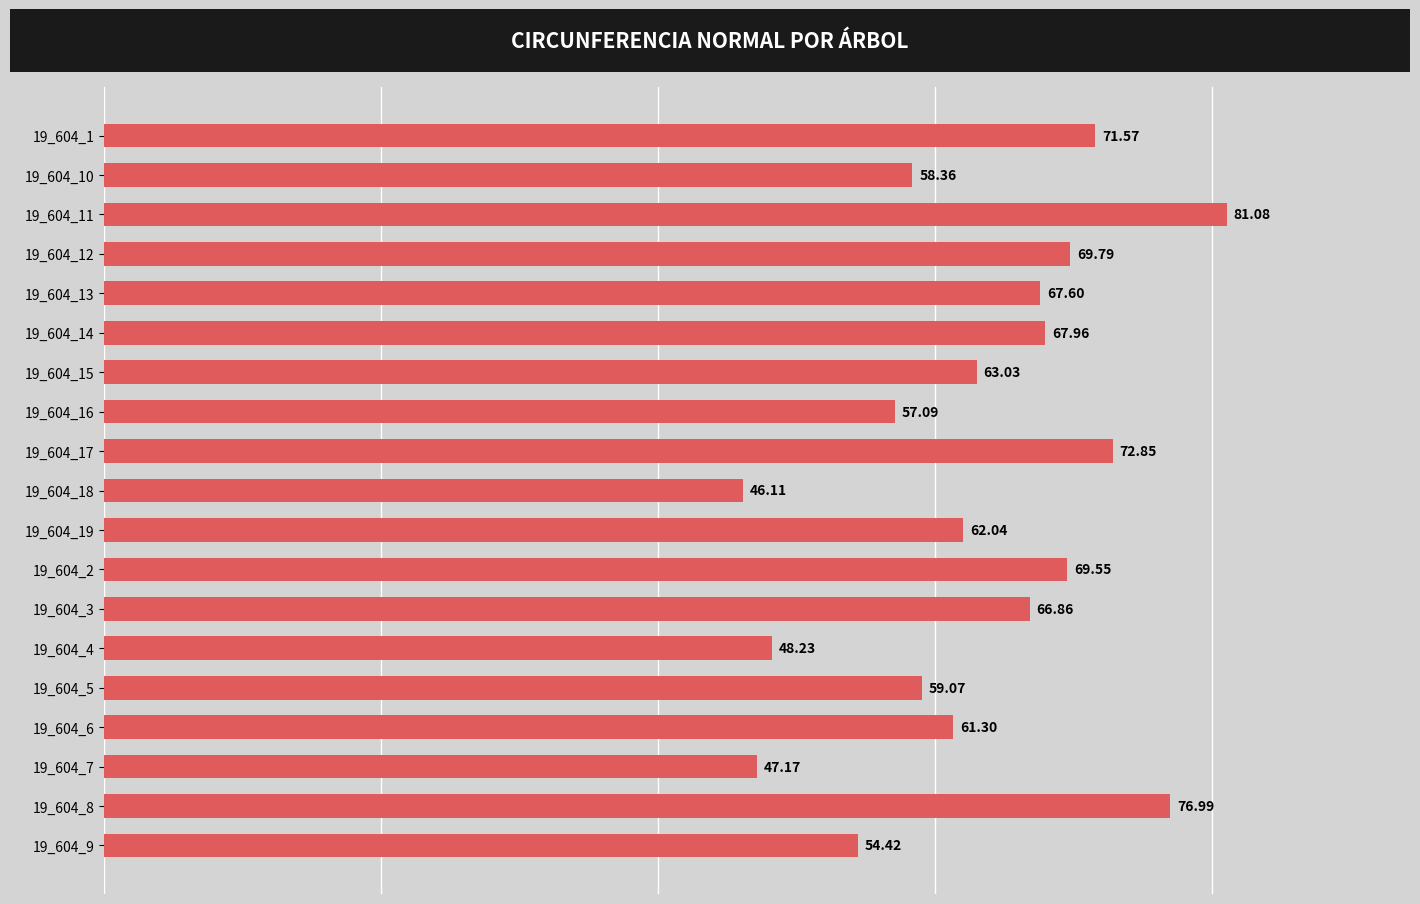

What is the difference between the maximum and second lowest values?

33.9